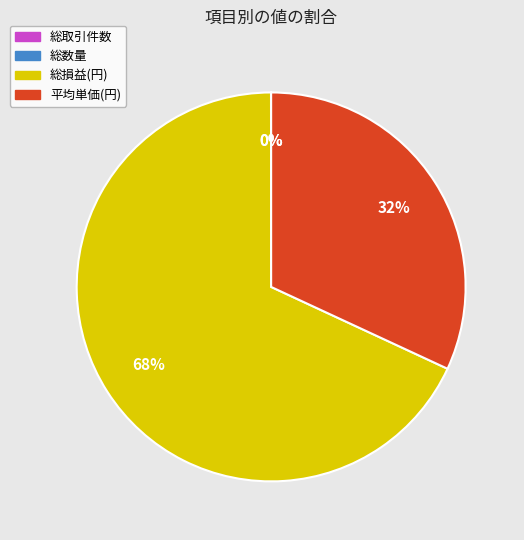

Is it true that 総損益(円) is 59% of the pie?

False